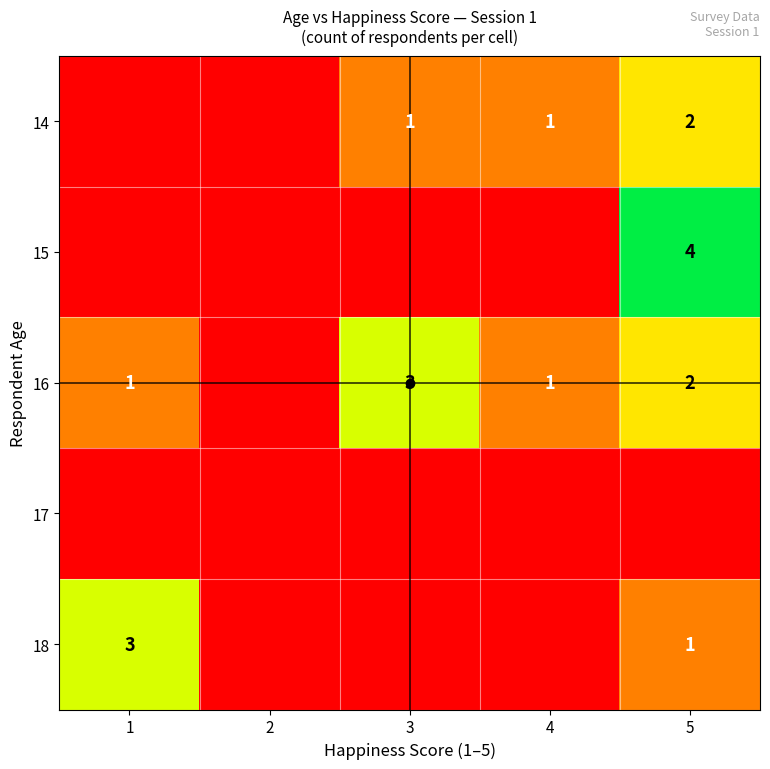

True or false: 14 has a value of 1 at 3.

True